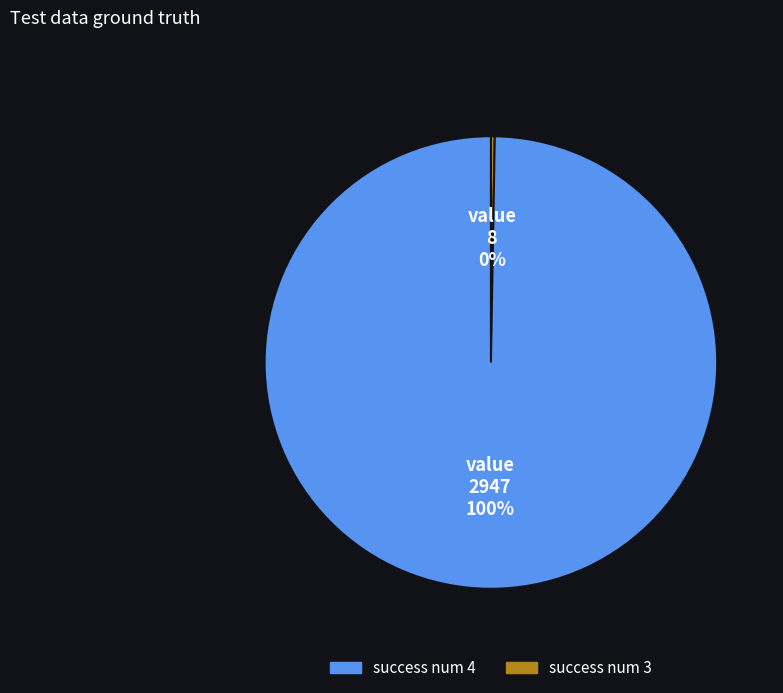

Is there any slice that represents more than half of the pie?

Yes